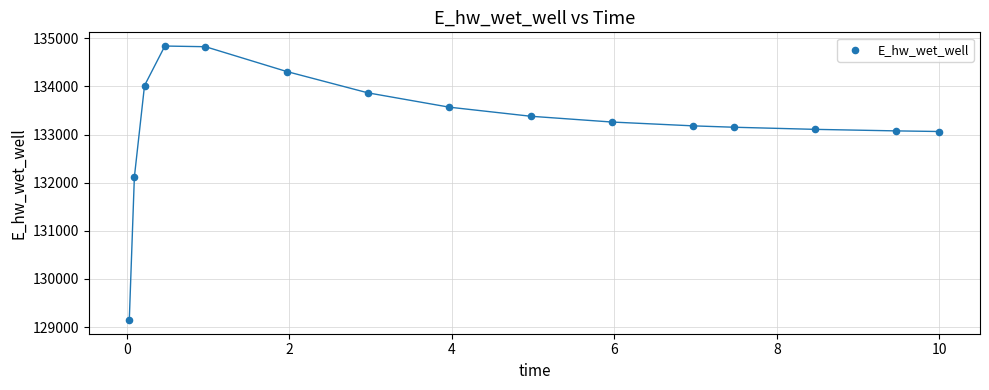

What is the range of X values (max minus min)?

10.0